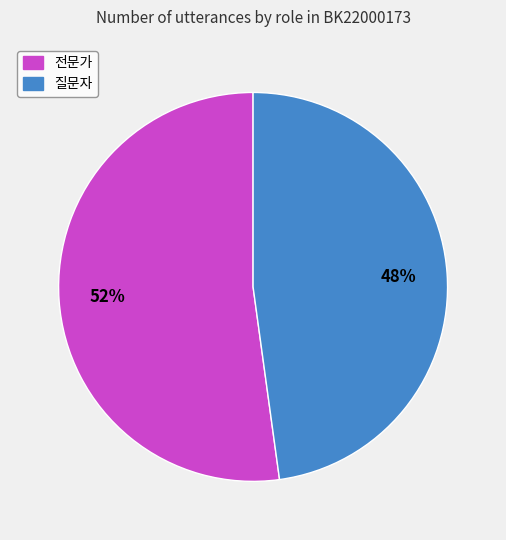

Which slice represents more than half of the pie?

전문가